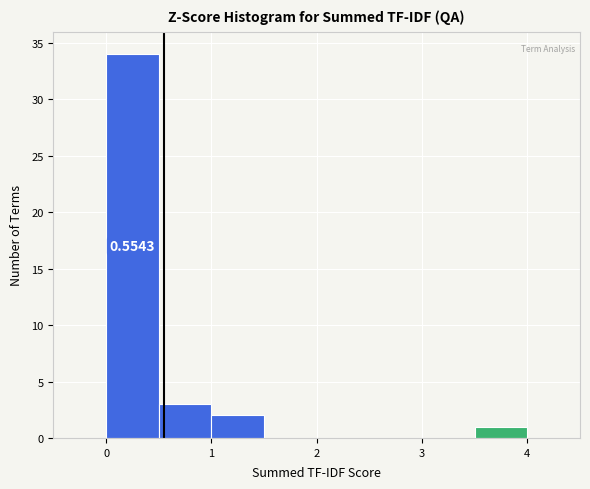

Over which range of the x-axis is the bar tallest?

0.0 to 0.5